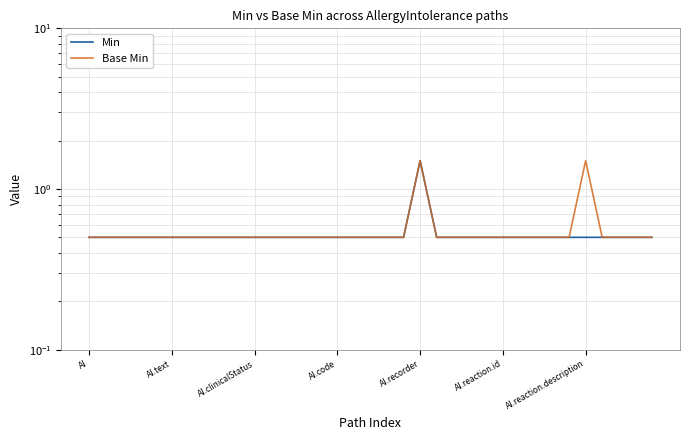

Rank the series by their maximum value, from lowest to highest.

Min, Base Min